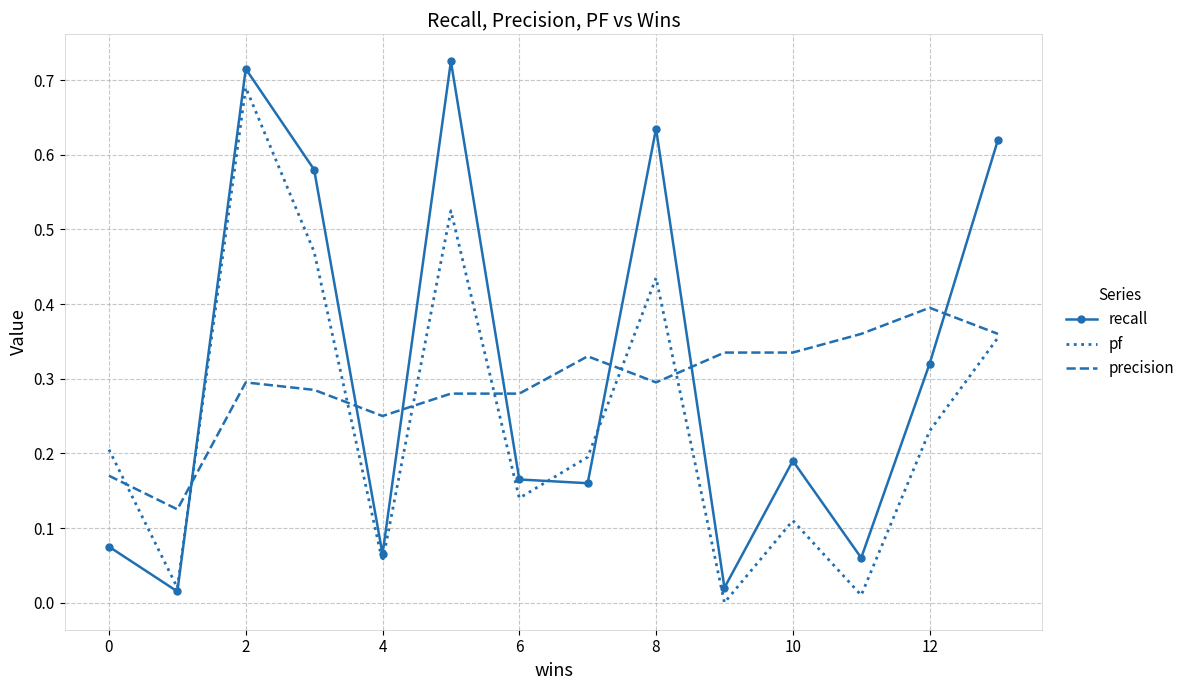

How many intersections are there between recall and pf?

3